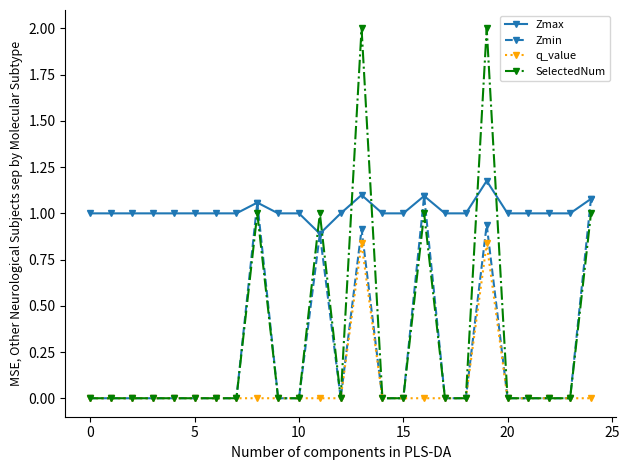

What is the highest value of the SelectedNum series?

2.0